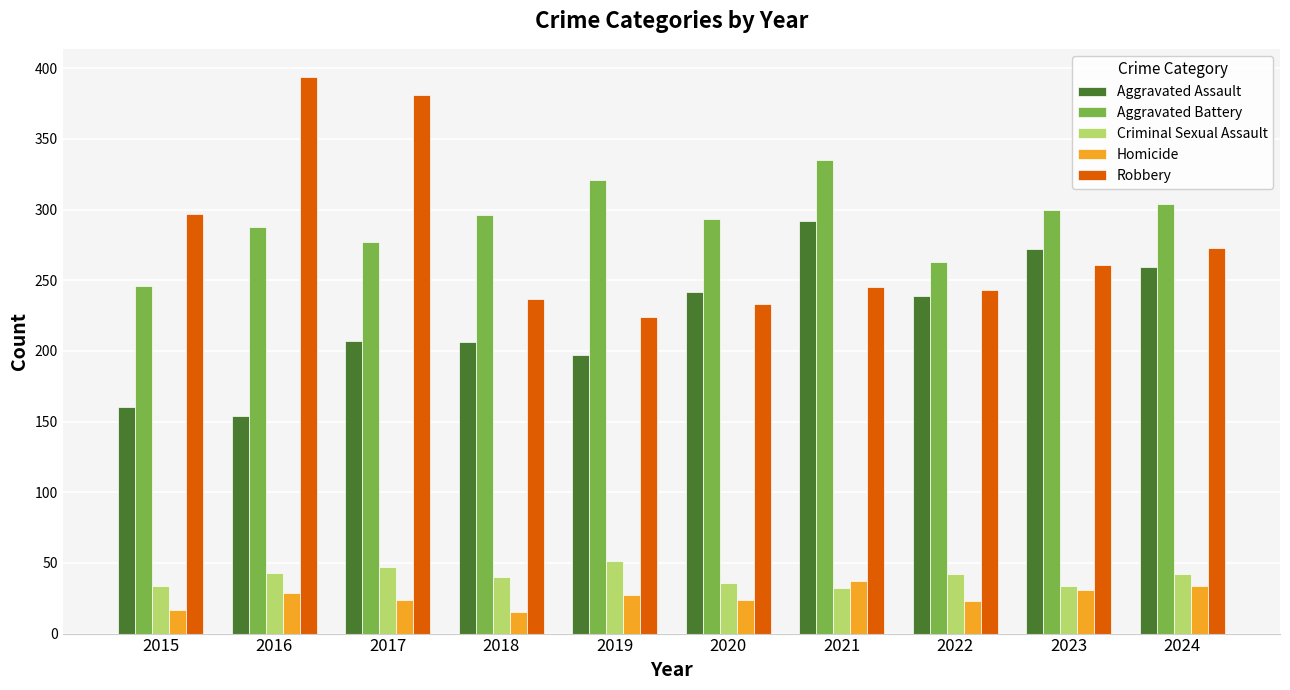

How many data points in Robbery are less than 261?

5